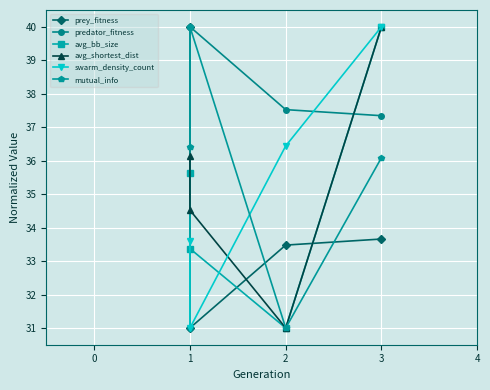

In avg_shortest_dist, how many points are lower than both neighbors (excluding endpoints)?

1